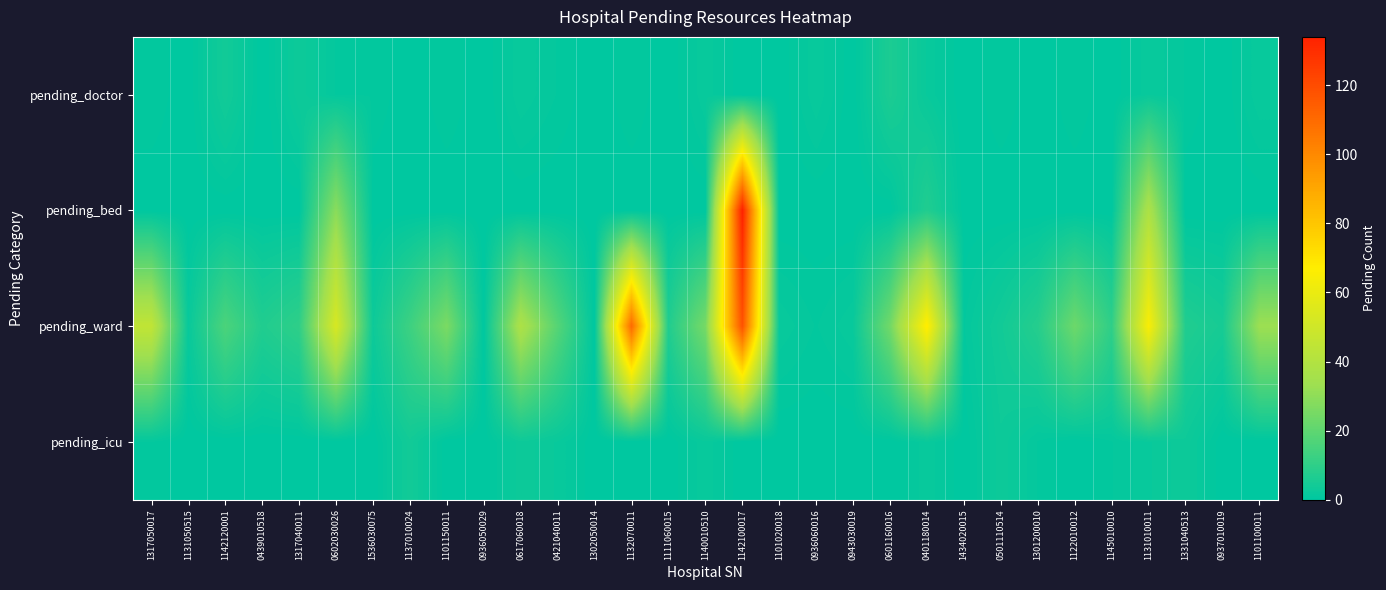

Reading right to left, transcribe all the data shown in this chart.

pending_doctor: 1101100011=2	0937010019=0	1331040513=1	1131010011=2	1145010010=0	1122010012=1	1301200010=0	0501110514=1	1434020015=0	0401180014=2	0601160016=6	0943030019=0	0936060016=2	1101020018=0	1142100017=0	1140010510=2	1111060015=0	1132070011=1	1302050014=0	0421040011=1	0617060018=2	0936050029=0	1101150011=1	1137010024=0	1536030075=1	0602030026=1	1317040011=3	0439010518=0	1142120001=4	1131050515=0	1317050017=1
pending_bed: 1101100011=0	0937010019=0	1331040513=0	1131010011=38	1145010010=0	1122010012=0	1301200010=0	0501110514=0	1434020015=0	0401180014=7	0601160016=0	0943030019=0	0936060016=0	1101020018=0	1142100017=134	1140010510=0	1111060015=0	1132070011=0	1302050014=0	0421040011=0	0617060018=0	0936050029=0	1101150011=0	1137010024=0	1536030075=0	0602030026=29	1317040011=0	0439010518=0	1142120001=0	1131050515=0	1317050017=0
pending_ward: 1101100011=33	0937010019=5	1331040513=7	1131010011=65	1145010010=10	1122010012=23	1301200010=8	0501110514=4	1434020015=1	0401180014=68	0601160016=24	0943030019=2	0936060016=1	1101020018=2	1142100017=118	1140010510=25	1111060015=7	1132070011=110	1302050014=0	0421040011=18	0617060018=38	0936050029=0	1101150011=26	1137010024=13	1536030075=3	0602030026=53	1317040011=10	0439010518=7	1142120001=16	1131050515=2	1317050017=45
pending_icu: 1101100011=0	0937010019=0	1331040513=3	1131010011=2	1145010010=1	1122010012=0	1301200010=1	0501110514=3	1434020015=0	0401180014=2	0601160016=0	0943030019=0	0936060016=0	1101020018=0	1142100017=0	1140010510=2	1111060015=0	1132070011=0	1302050014=0	0421040011=2	0617060018=3	0936050029=0	1101150011=0	1137010024=4	1536030075=0	0602030026=0	1317040011=0	0439010518=0	1142120001=0	1131050515=0	1317050017=1